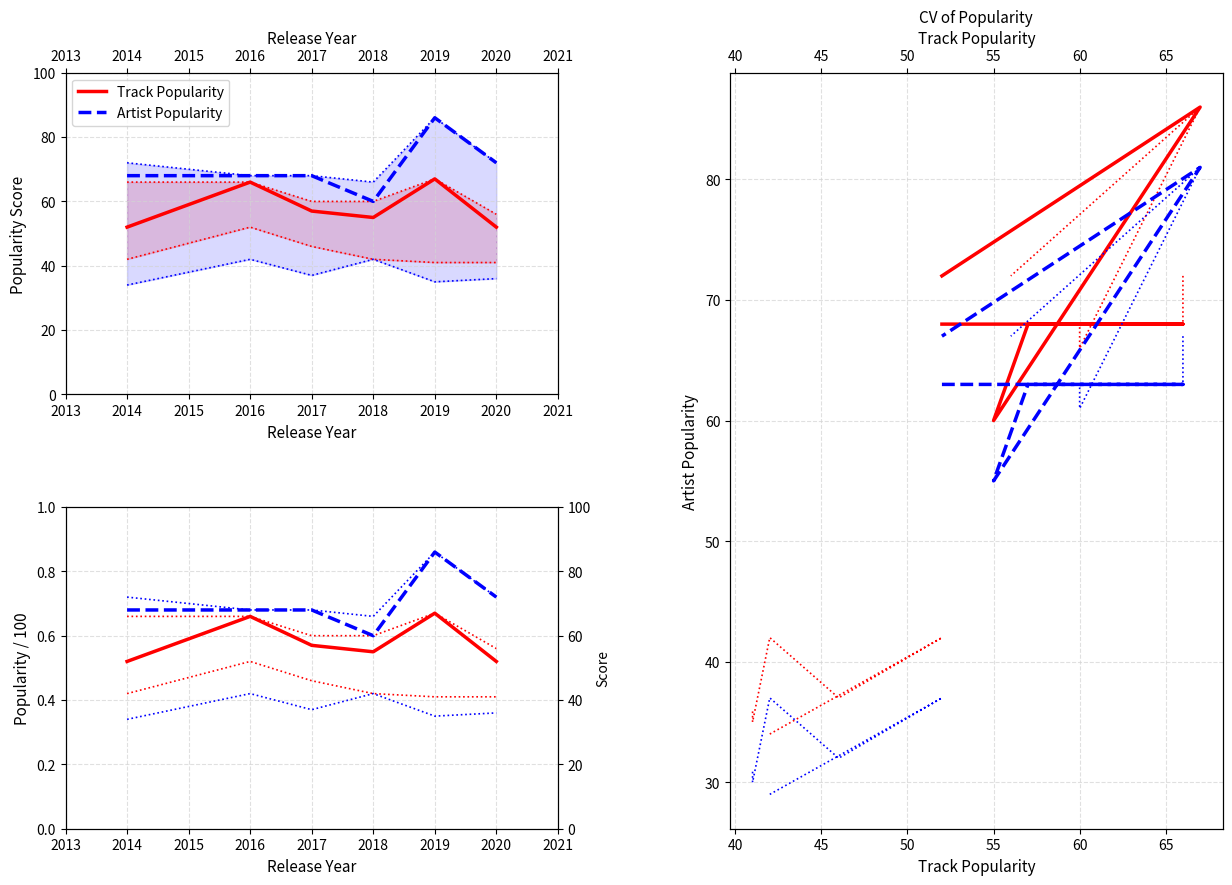

How many data points does each series have?

6